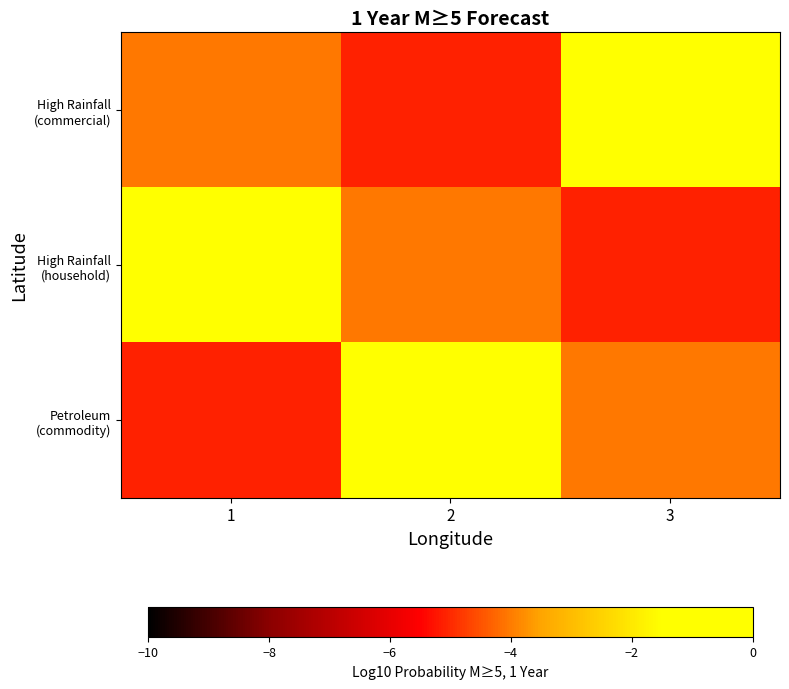

How many categories are shown in the chart?

3